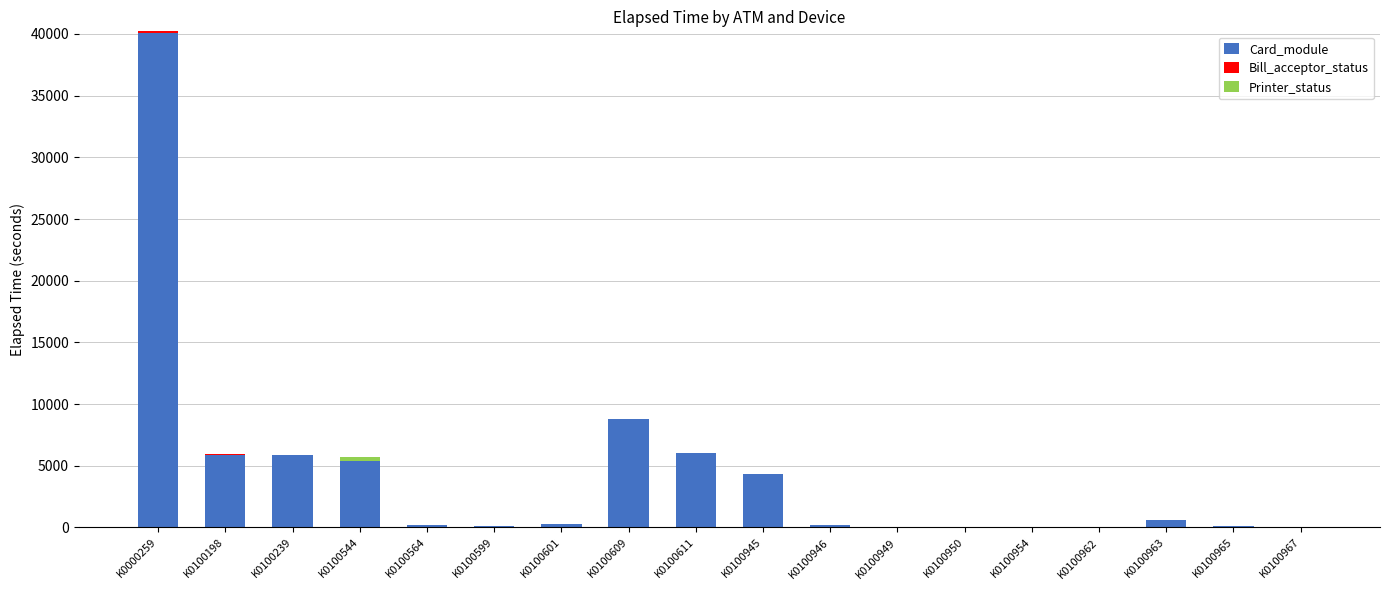

What is the total value across all series at K0100609?

8775